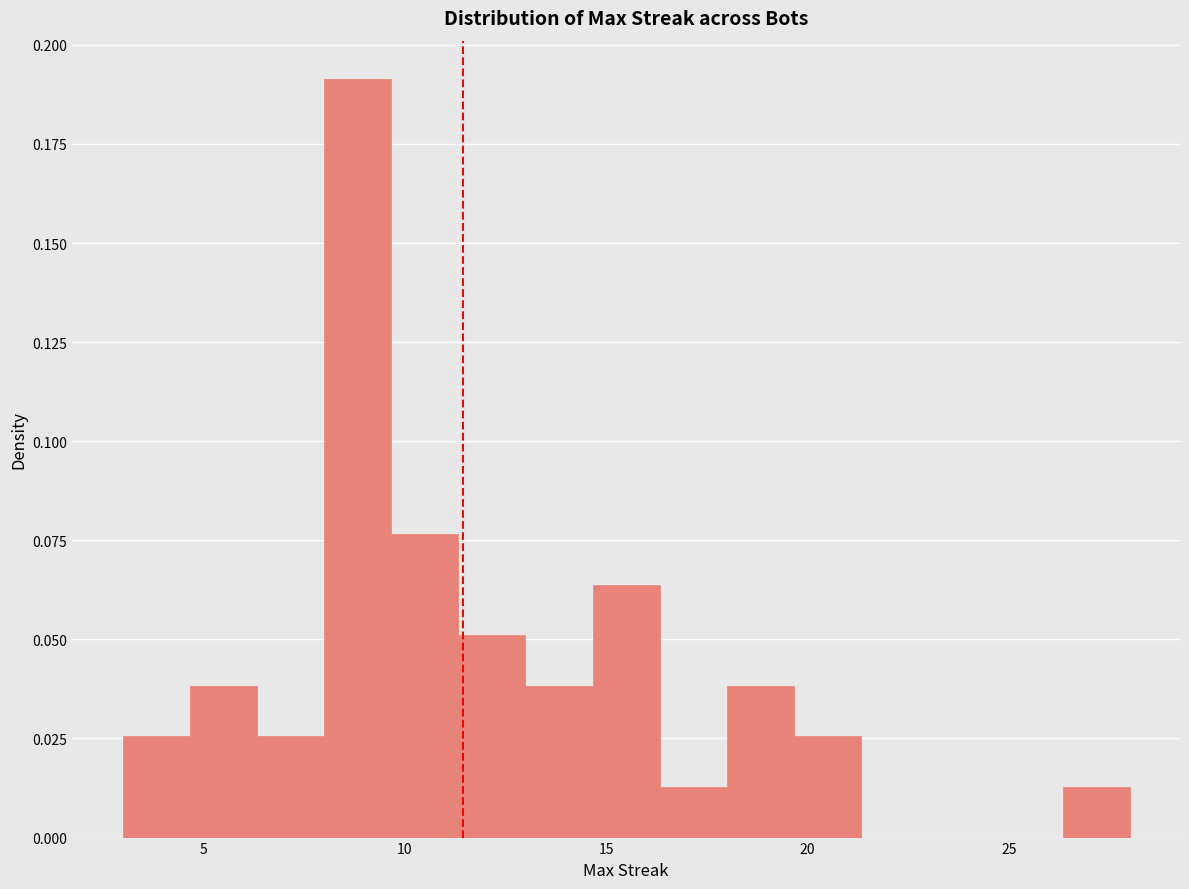

Read against the x-axis, roughly where is the centre of the tallest bar?

9.0